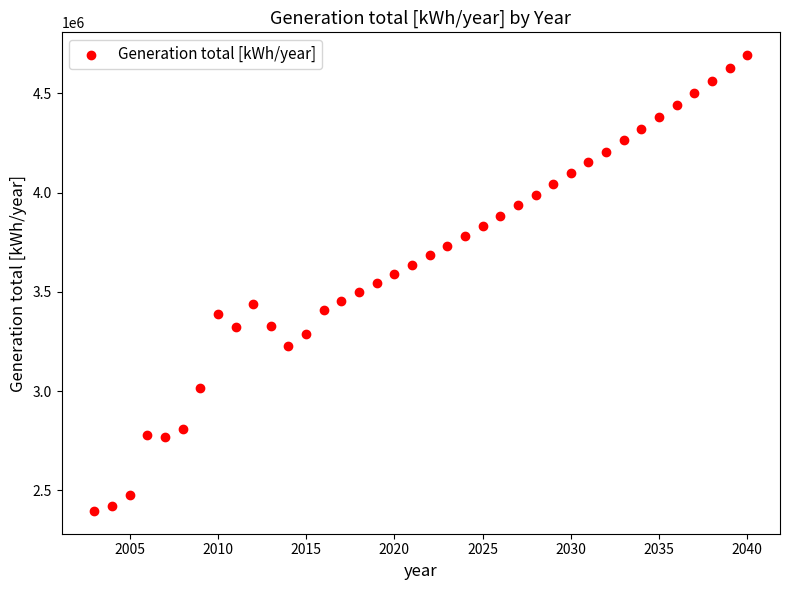

What is the range of X values (max minus min)?

37